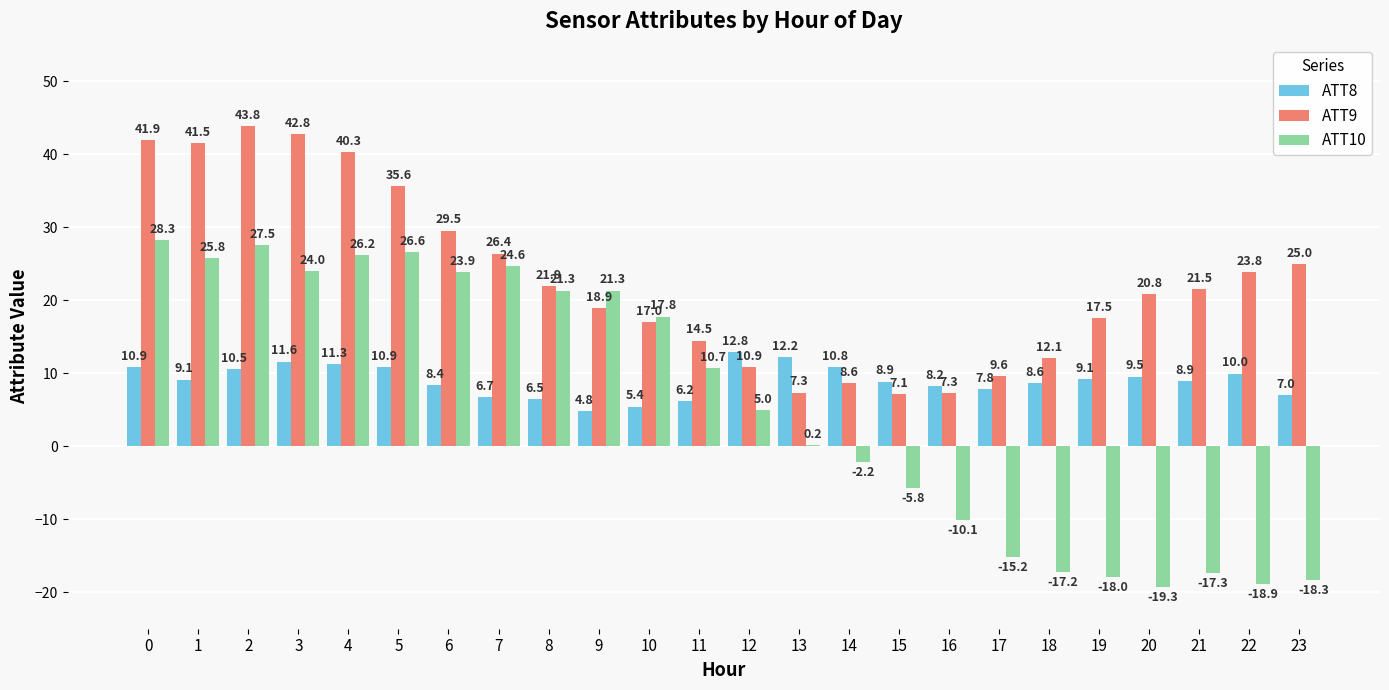

What is the sum of all ATT9 values?

545.7